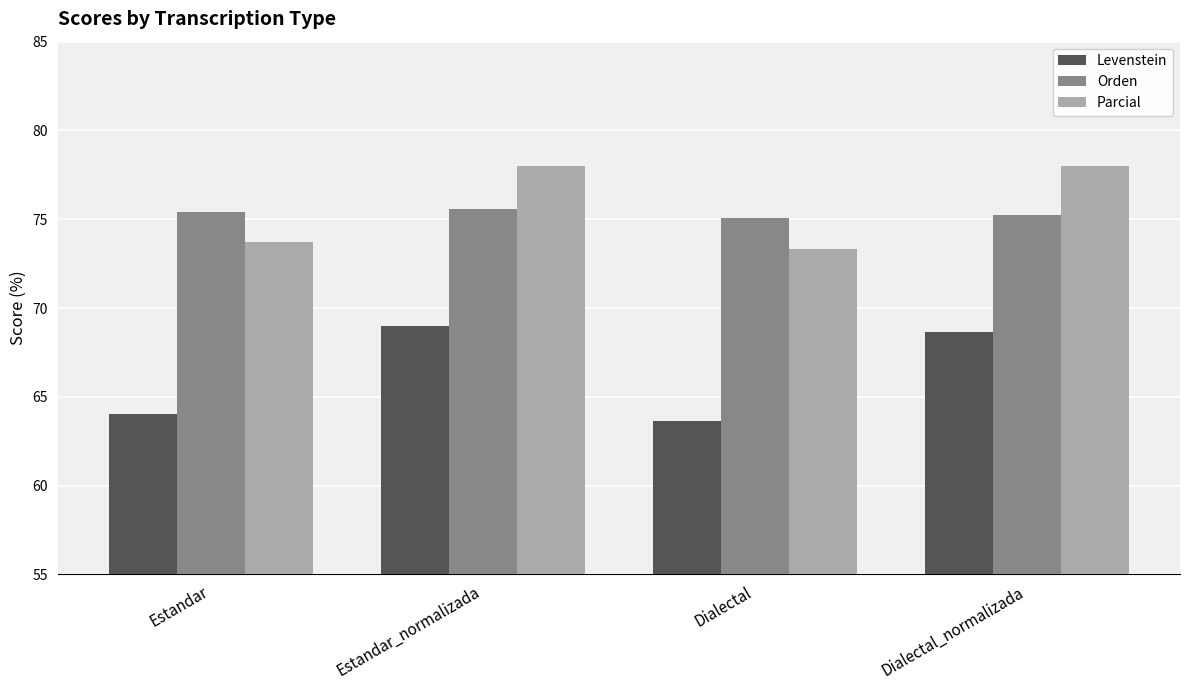

Reading left to right, transcribe all the data shown in this chart.

Levenstein: Estandar=64.1	Estandar_normalizada=69.0	Dialectal=63.7	Dialectal_normalizada=68.6
Orden: Estandar=75.4	Estandar_normalizada=75.6	Dialectal=75.1	Dialectal_normalizada=75.2
Parcial: Estandar=73.7	Estandar_normalizada=78.0	Dialectal=73.3	Dialectal_normalizada=78.0